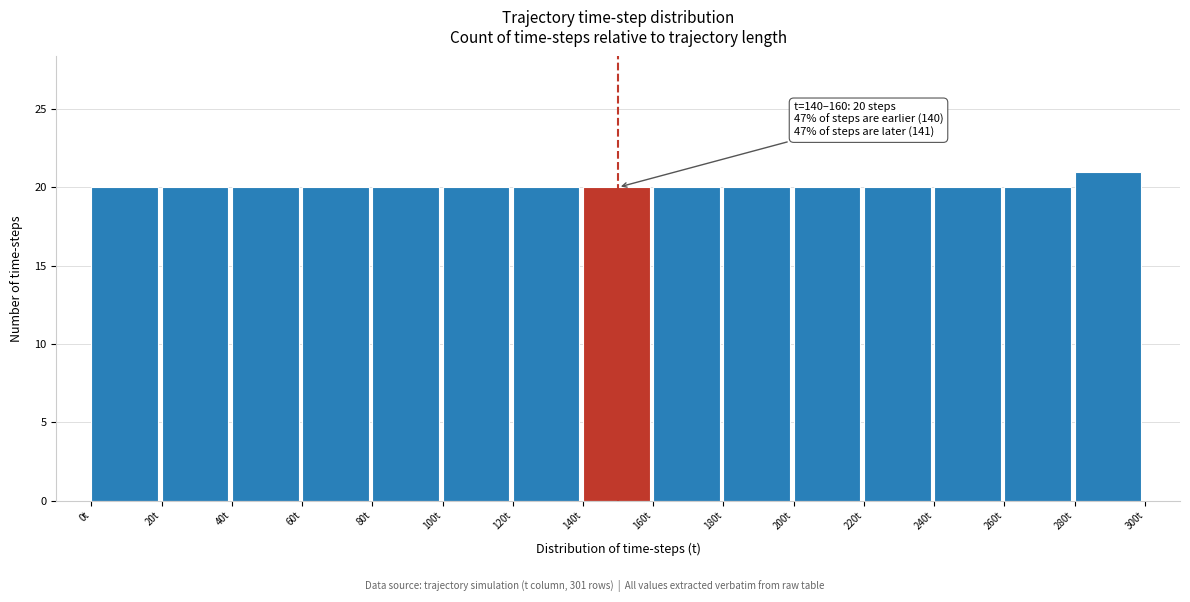

Which range on the x-axis has the tallest bar?

280 to 300